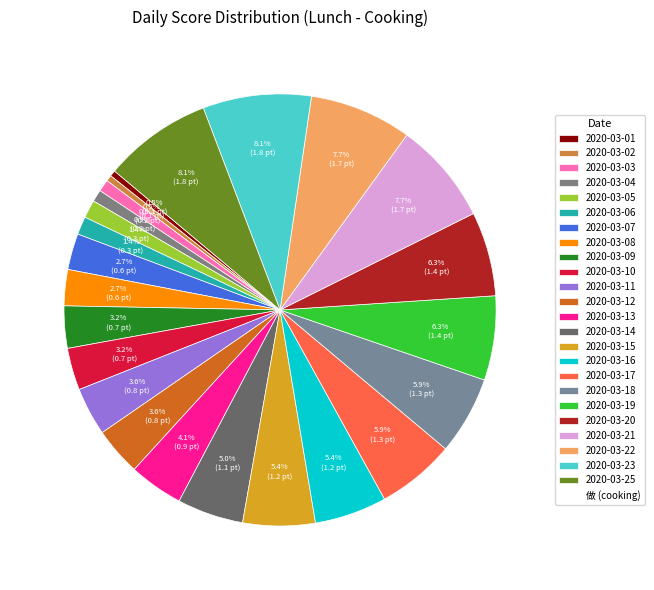

Which category has the biggest portion of the pie?

2020-03-23